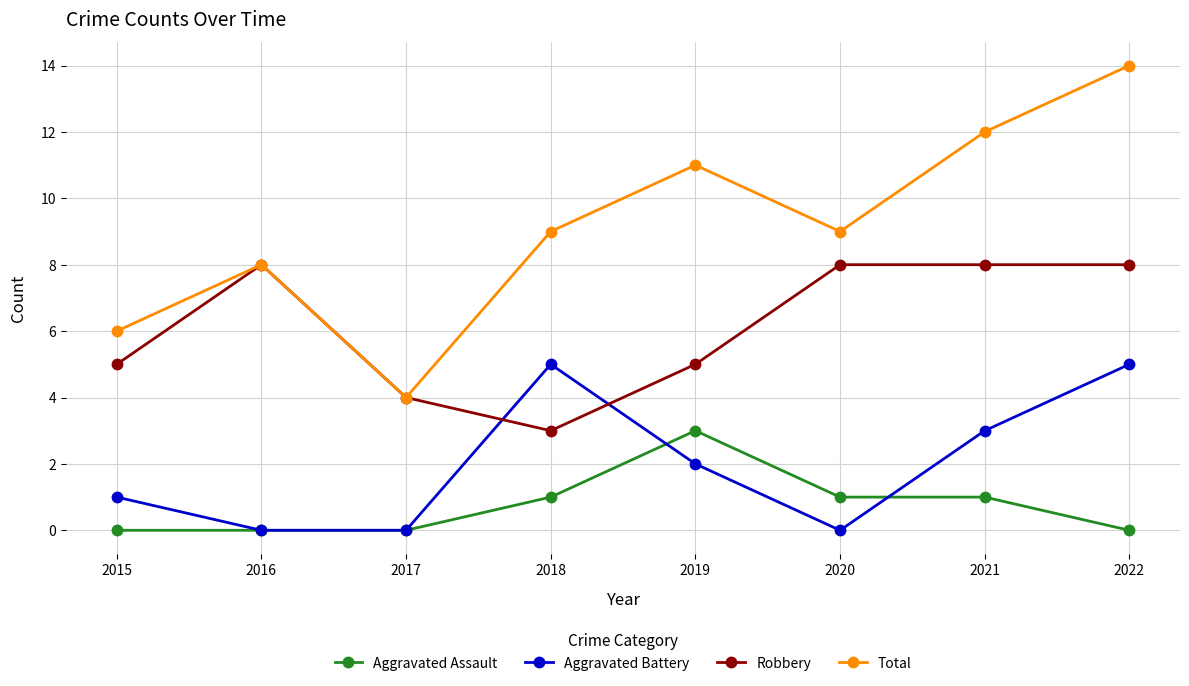

The value of Aggravated Assault at 2019 is 3. True or false?

True